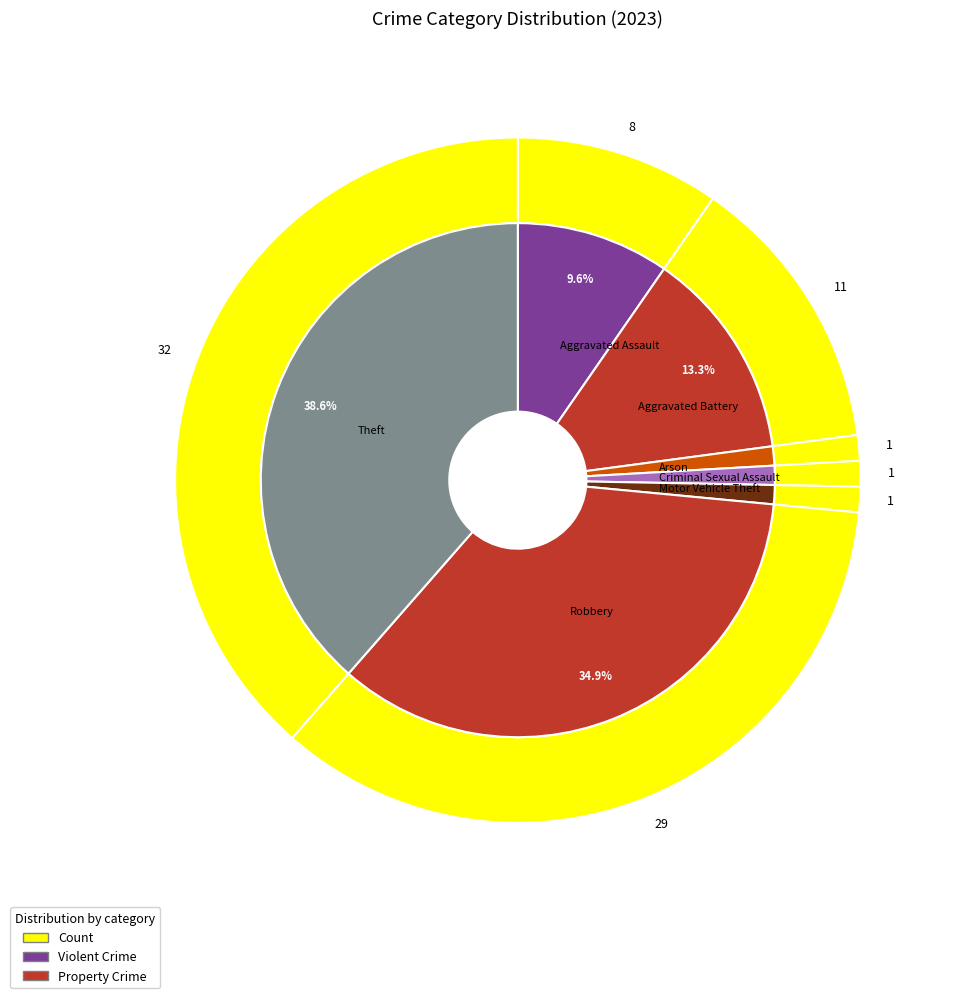

Is Aggravated Battery the majority of the pie?

No